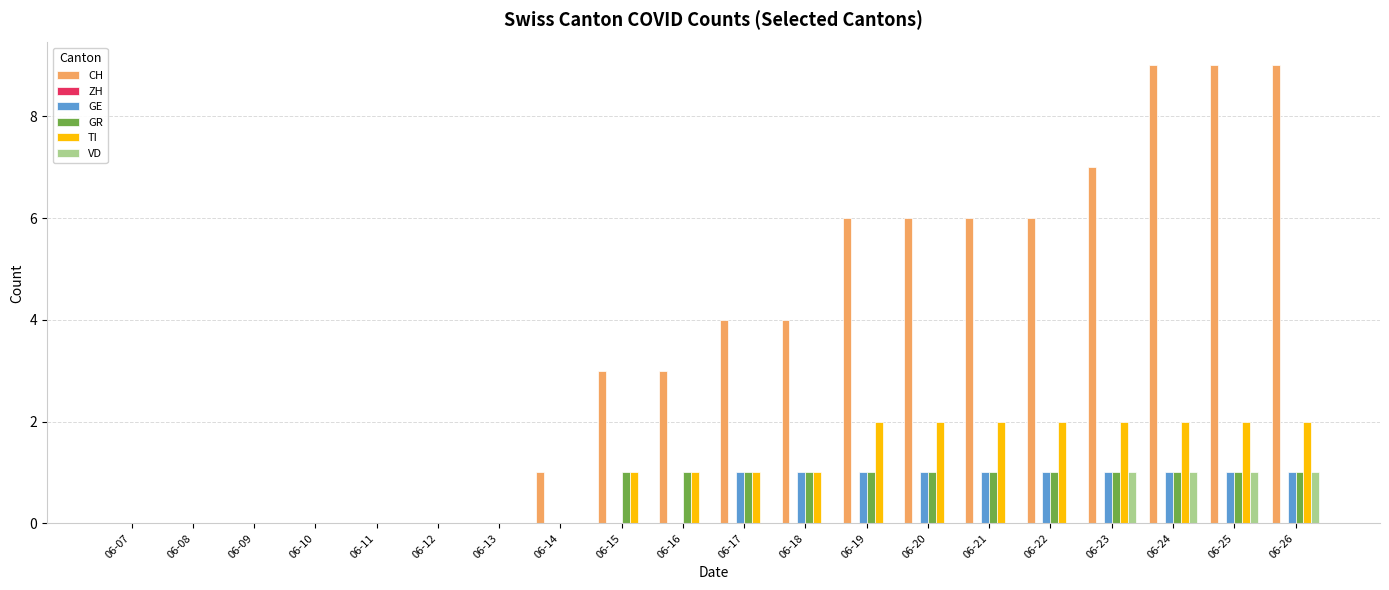

Which series has the largest total across all categories?

CH